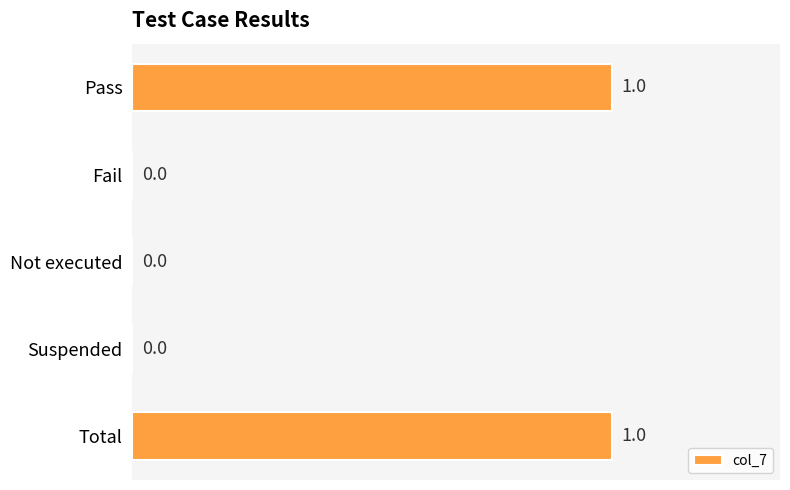

What is the change in value from Not executed to Total?

+1